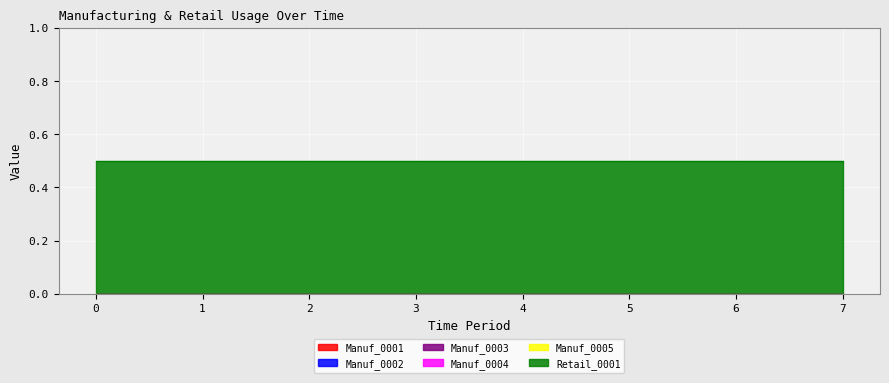

What are all the series names shown in the legend?

Manuf_0001, Manuf_0002, Manuf_0003, Manuf_0004, Manuf_0005, Retail_0001